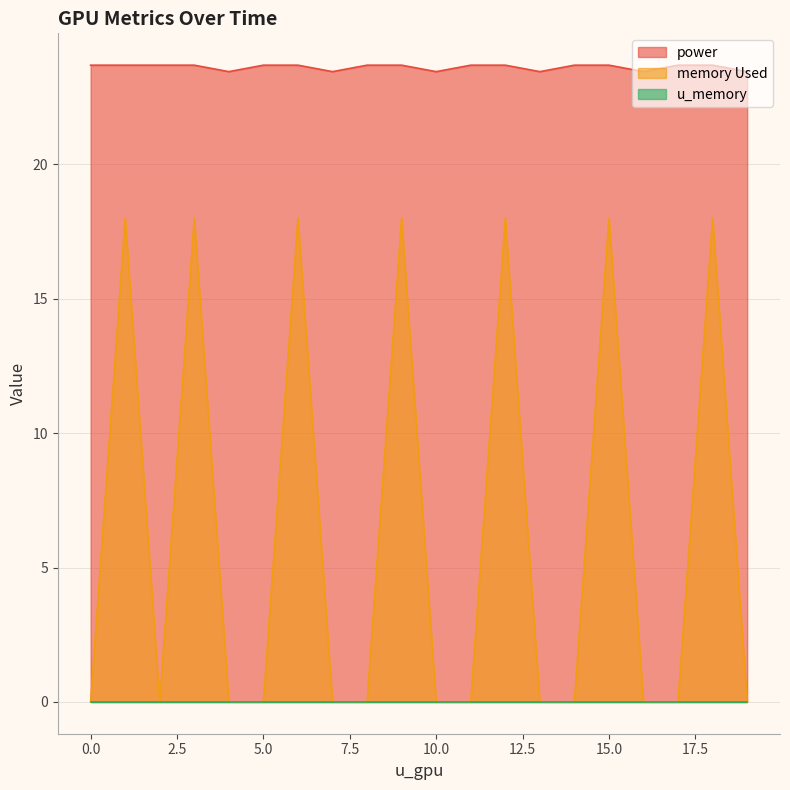

True or false: memory Used and power cross at least once.

False